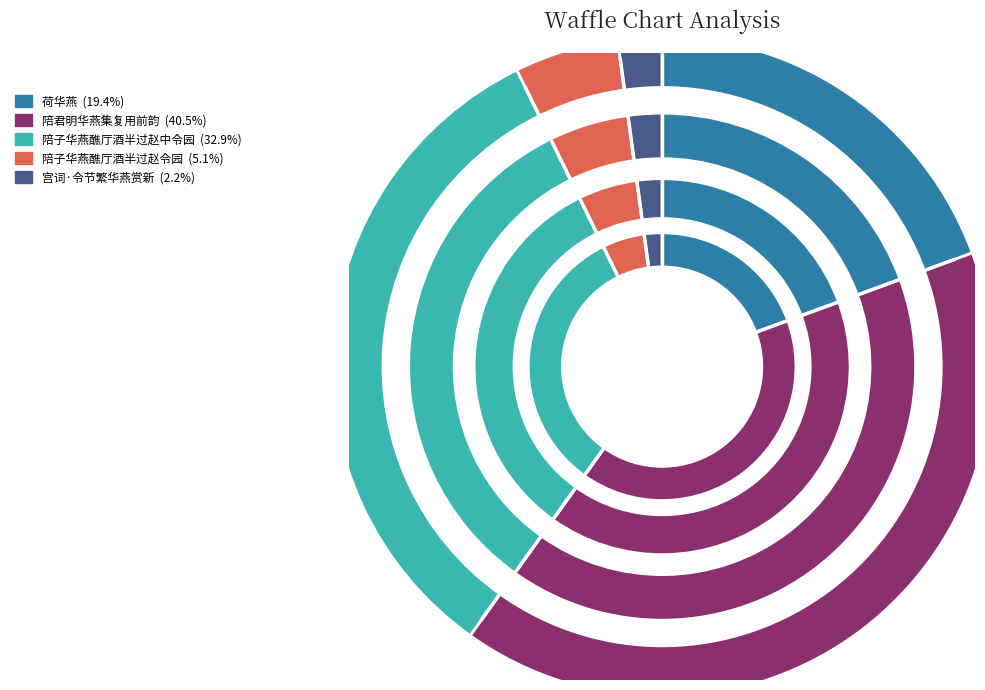

To the nearest percent, what is the difference between the largest and smallest slice percentages?

38%